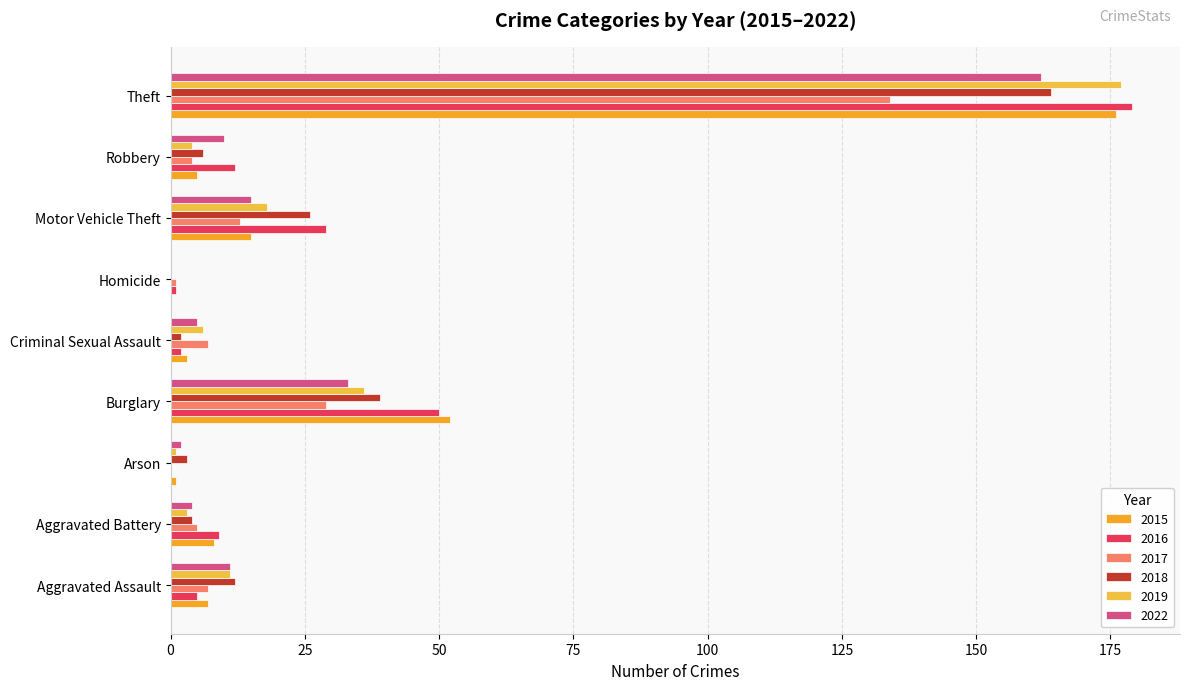

Count the number of categories in the chart.

9